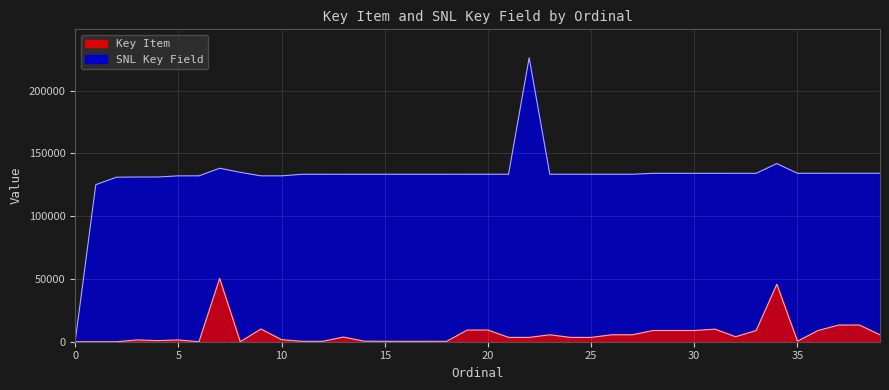

How many values in Key Item are above zero?

38